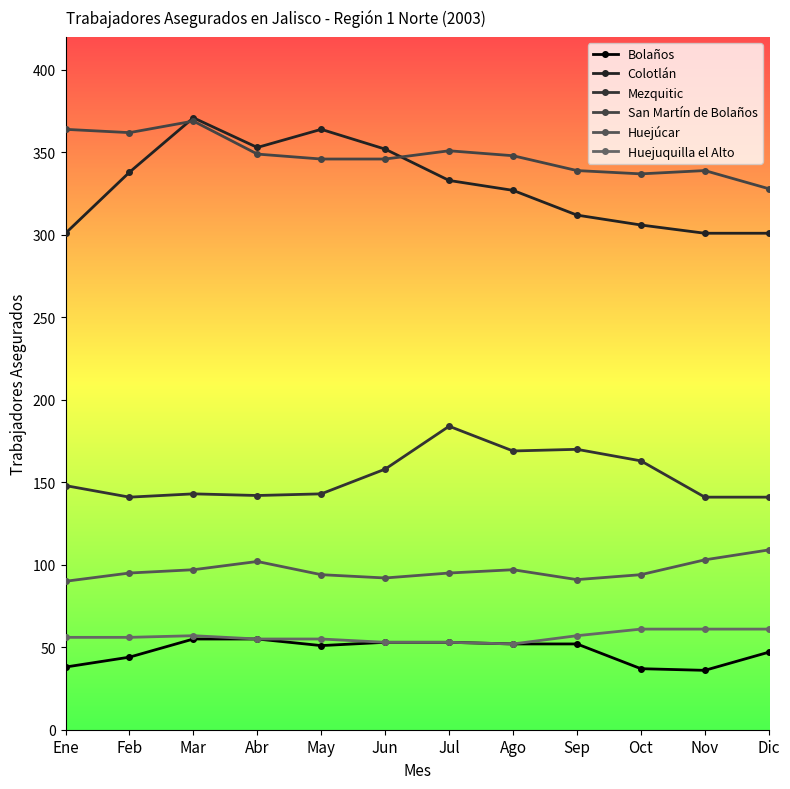

Where does the Bolaños series first go above 52?

Mar